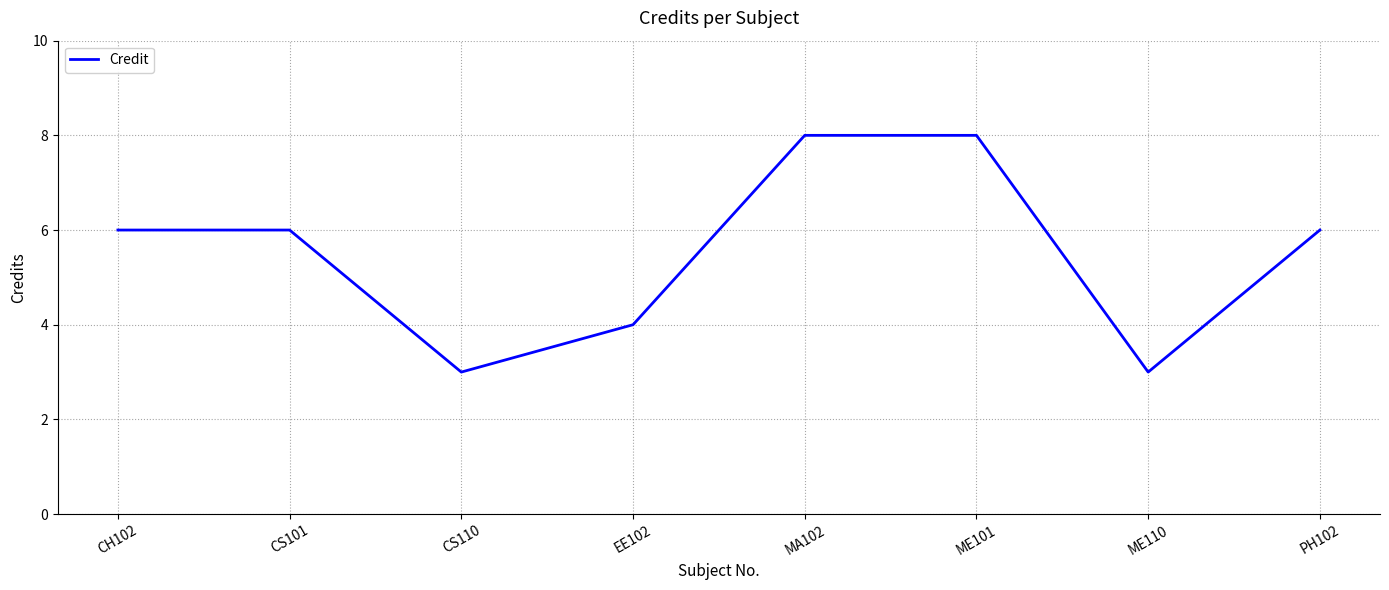

What is the change in value from EE102 to PH102?

+2